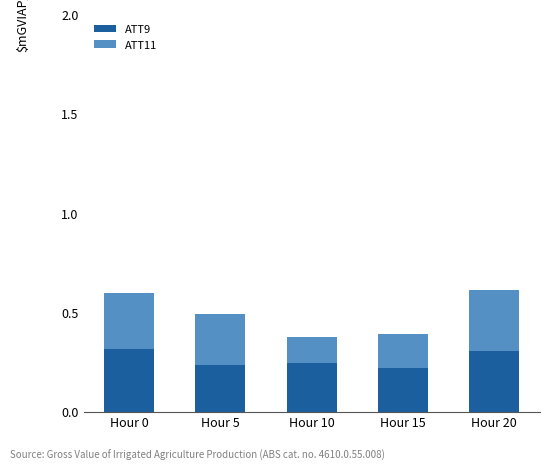

The ATT9 series shows 0.5 at Hour 20. True or false?

False